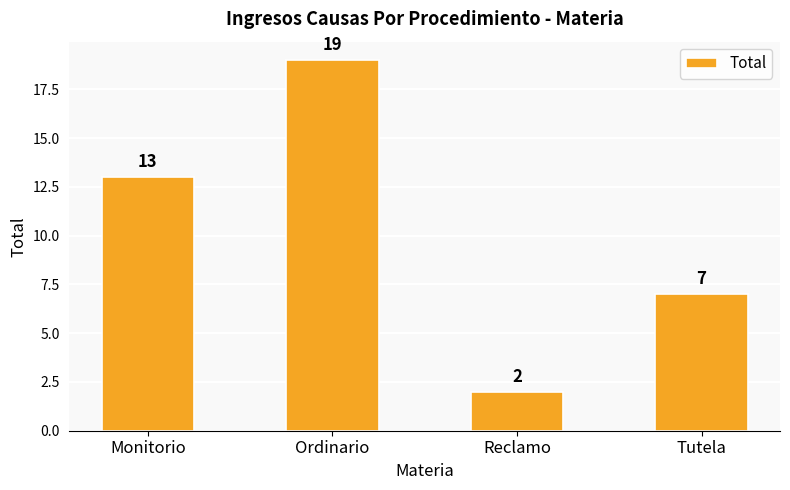

What is the average value?

10